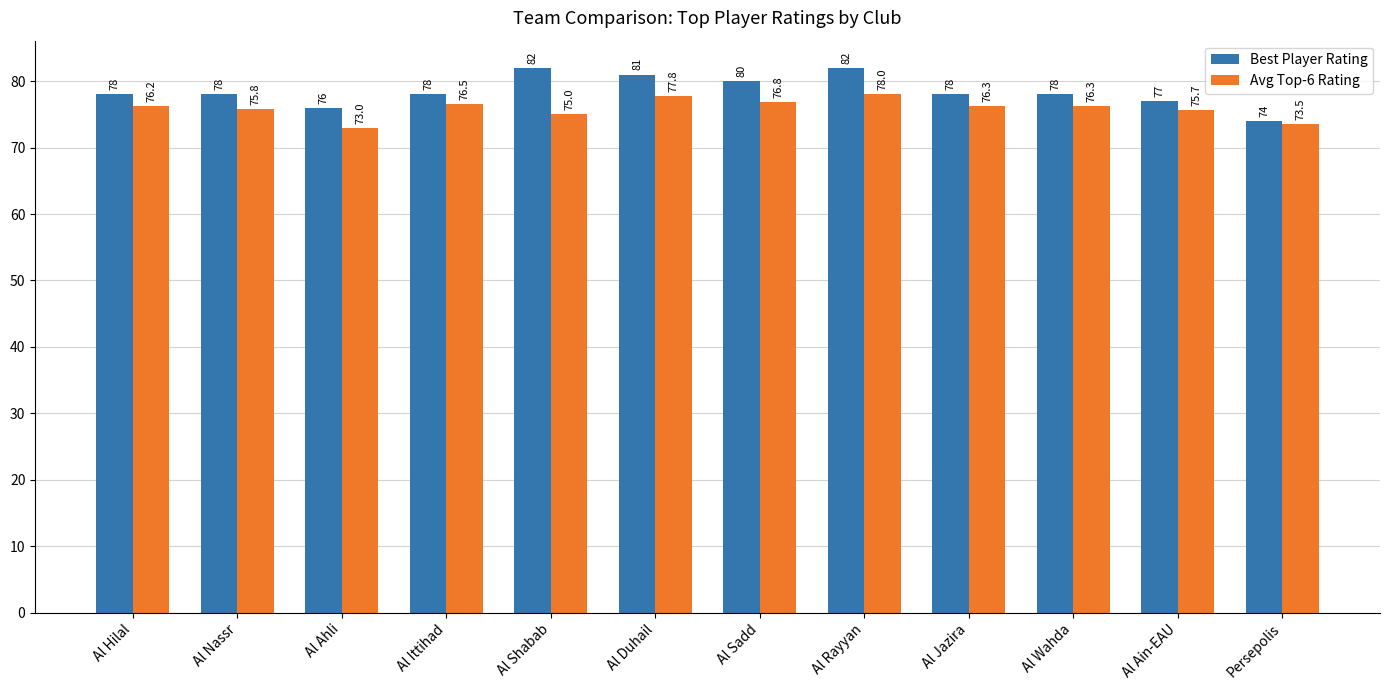

Rank the series at Al Shabab from highest to lowest value.

Best Player Rating, Avg Top-6 Rating